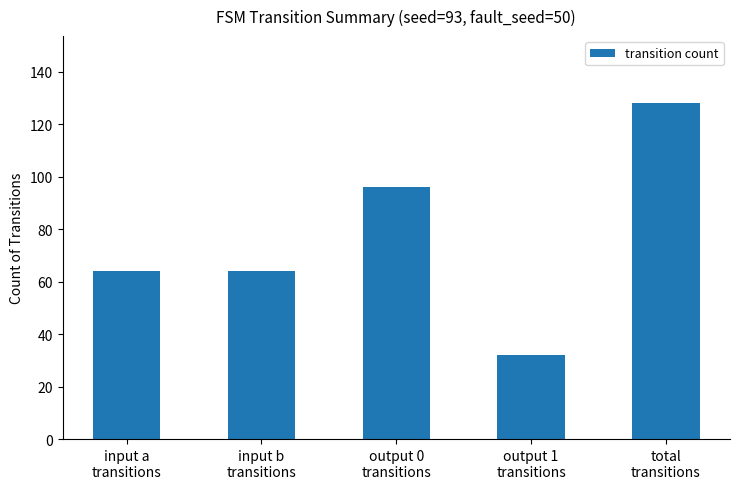

What is the change in value from input a
transitions to output 1
transitions?

-32